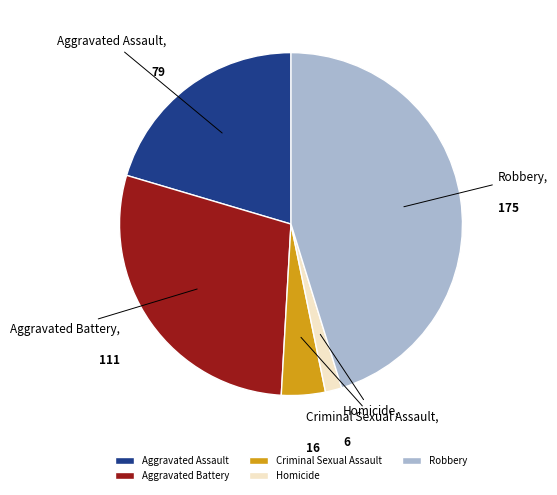

Do Aggravated Assault and Robbery together represent more than half of the pie?

Yes